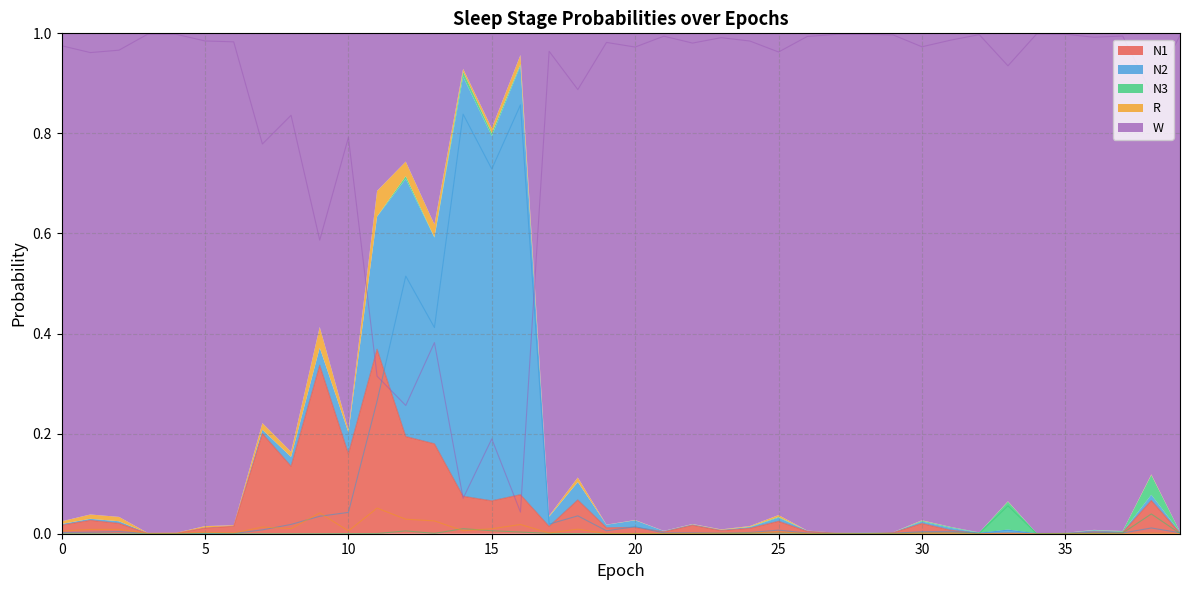

Which series changed the most between 4 and 14?

W